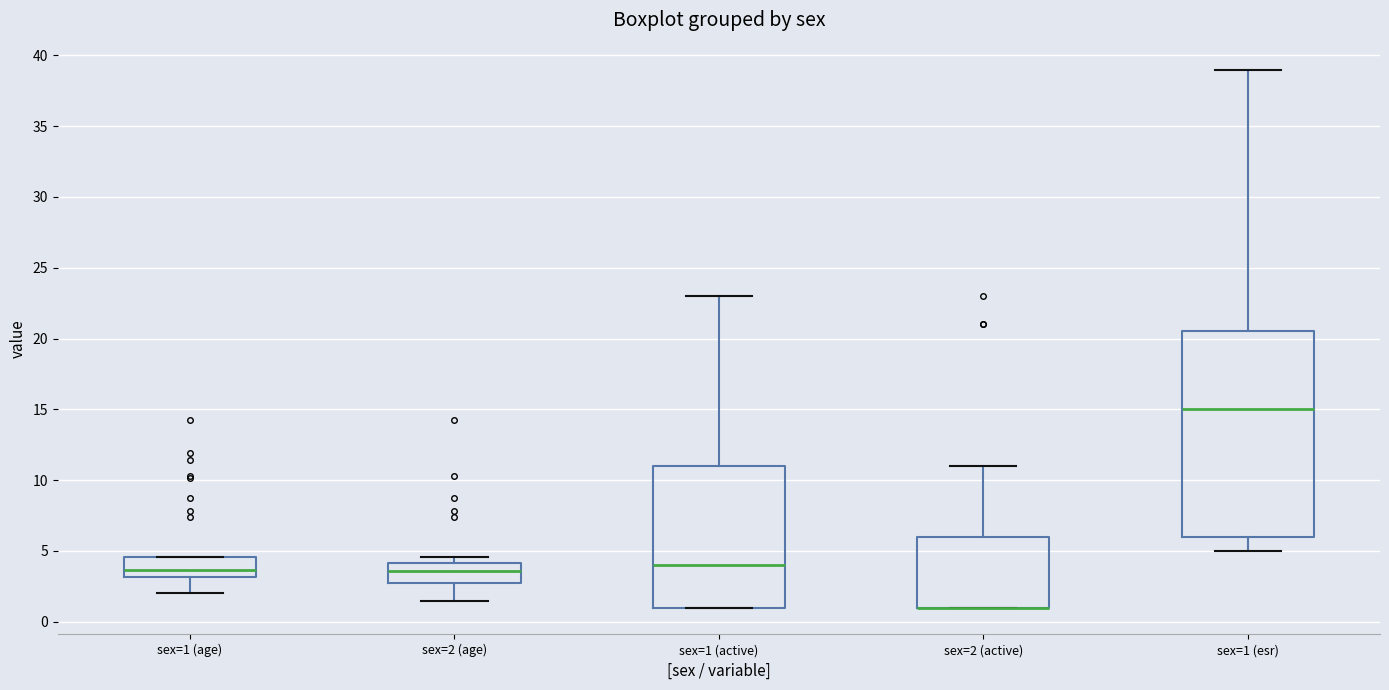

Reading left to right, transcribe this box plot: for each box, give where its median line is, the range the box spans, and where its two whiskers end, as read against the y-axis. The values are not printed on the chart, so give them approximately, as read against the axis.

sex=1 (age): median 3.5, box 3.0 to 4.5, whiskers 2.0 to 4.5
sex=2 (age): median 3.5, box 3.0 to 4.0, whiskers 1.5 to 4.5
sex=1 (active): median 4.0, box 1.0 to 11.0, whiskers 1.0 to 23.0
sex=2 (active): median 1.0 (drawn on the box's lower edge), box 1.0 to 6.0, whiskers 1.0 to 11.0
sex=1 (esr): median 15.0, box 6.0 to 20.5, whiskers 5.0 to 39.0